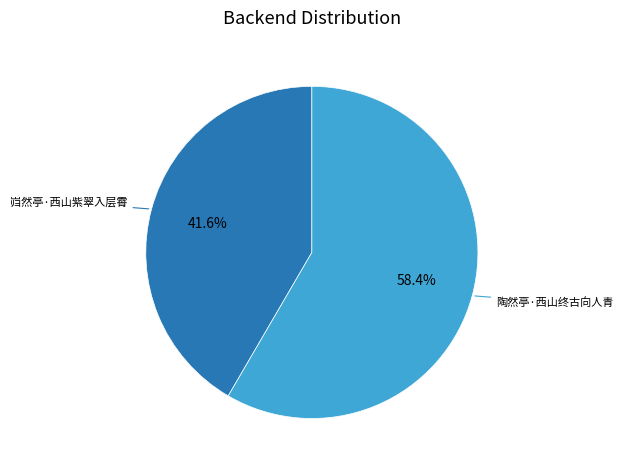

Is there a majority slice in this chart?

Yes